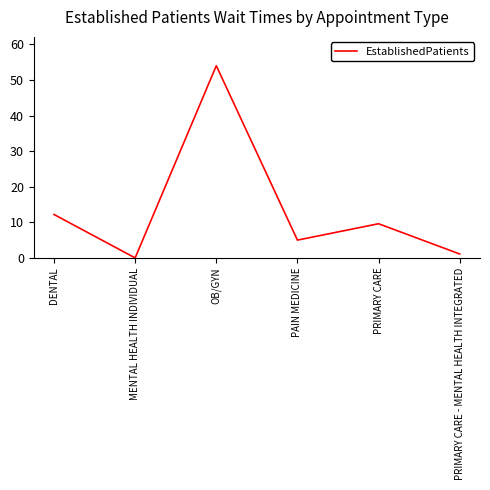

What position from the left is OB/GYN?

3